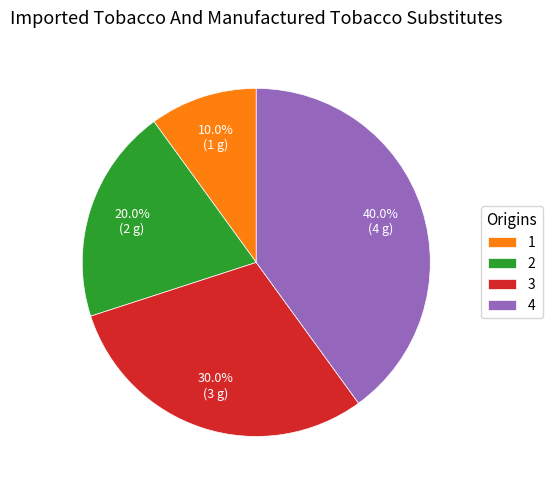

Is 2 the majority of the pie?

No